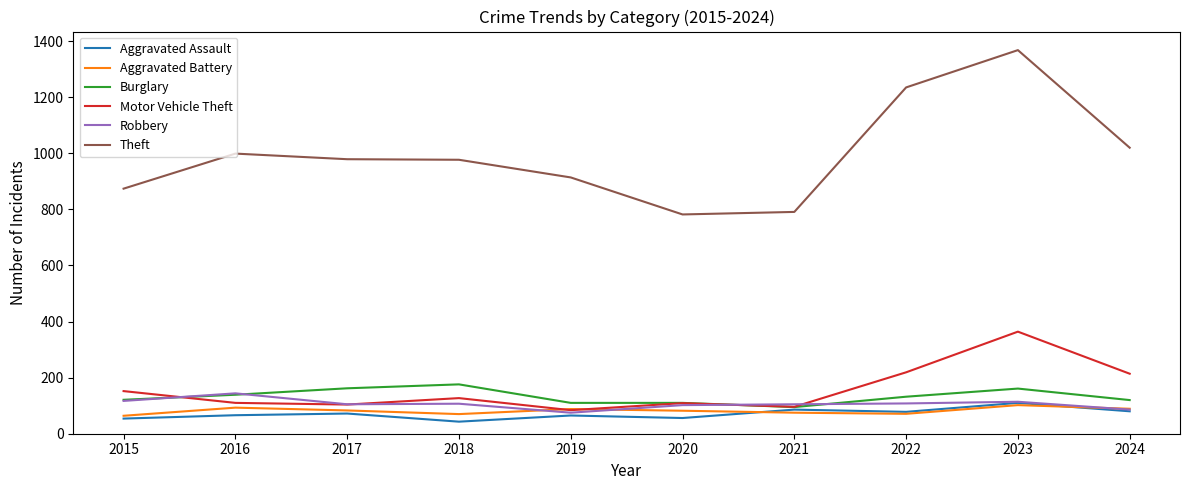

Is it true that Motor Vehicle Theft equals 33 at 2021?

False